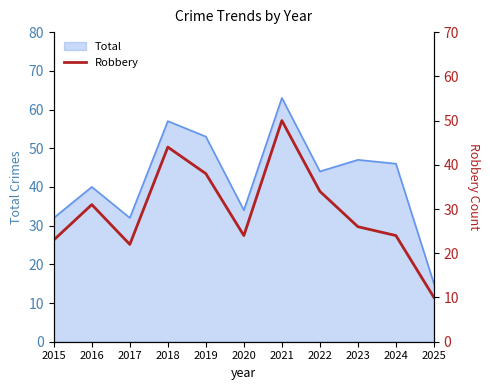

Does the chart display data point markers on the line(s)?

No